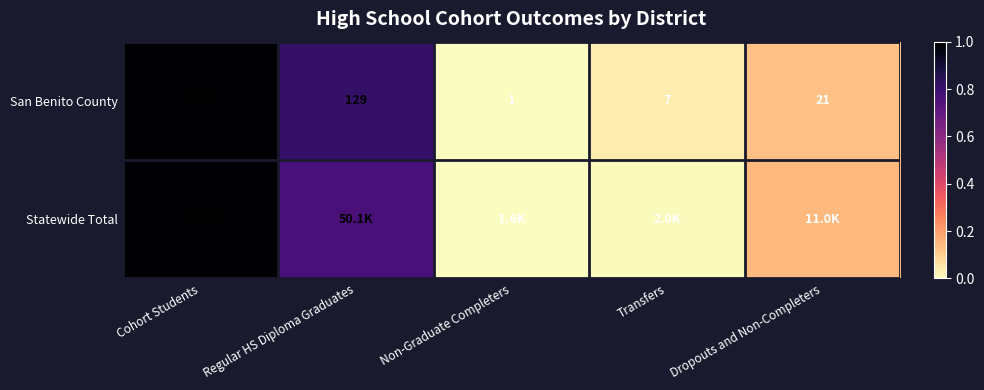

At which label does San Benito County reach its peak?

Cohort Students